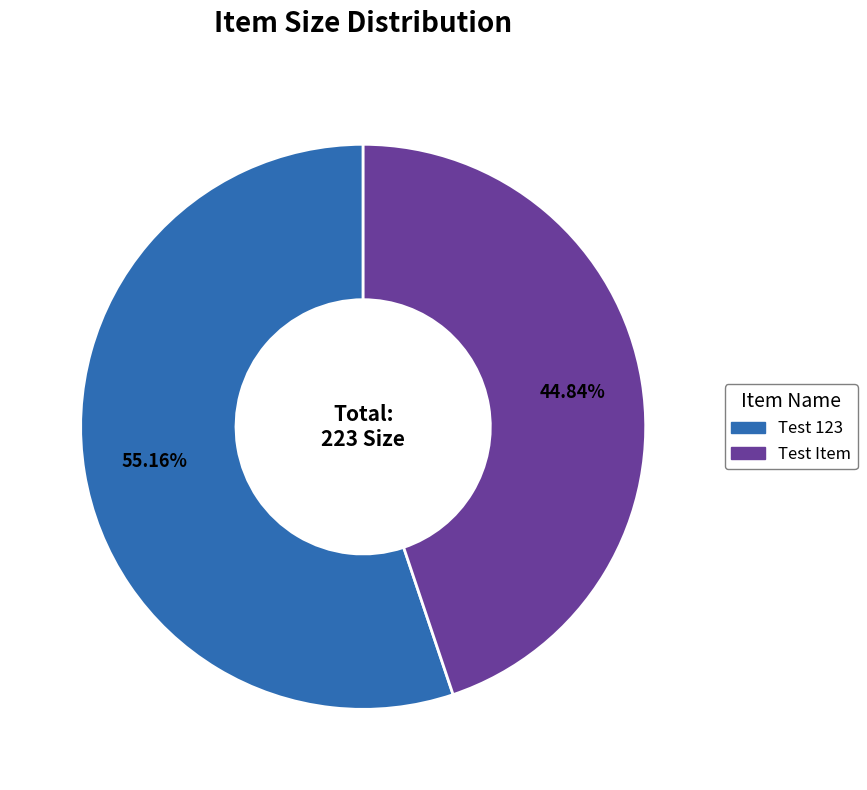

True or false: Test 123 accounts for 55% of the total.

True